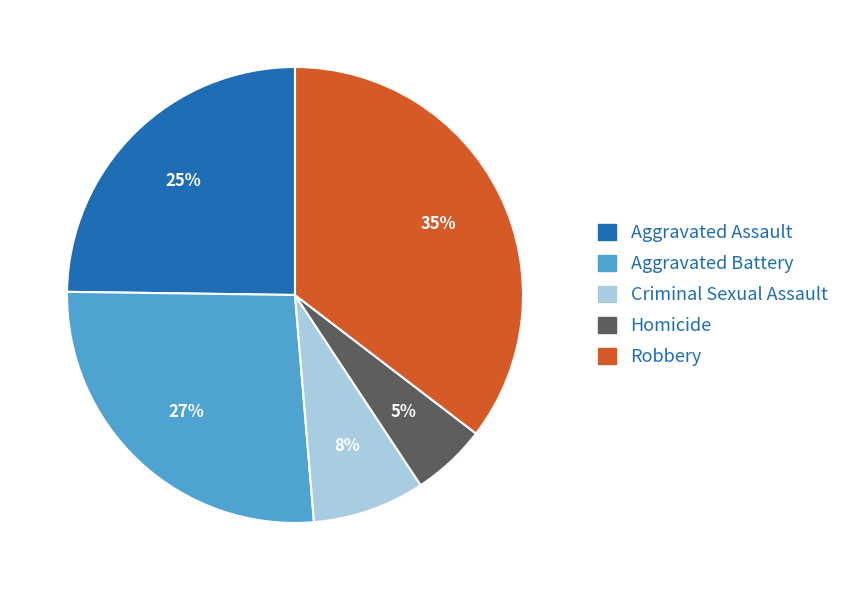

Between Robbery and Homicide, which is larger?

Robbery